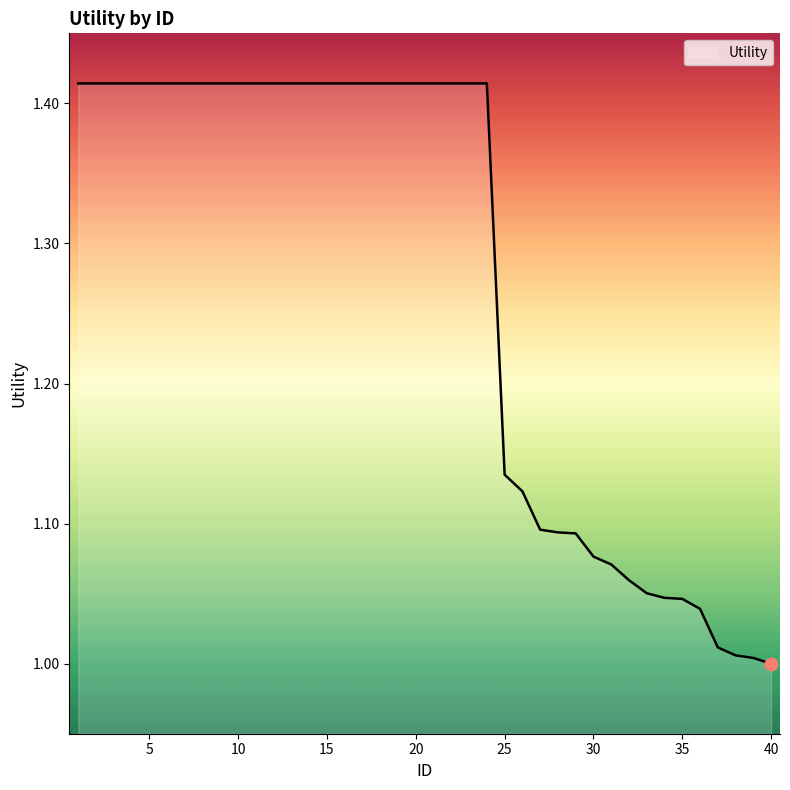

What is the greatest value displayed?

1.4